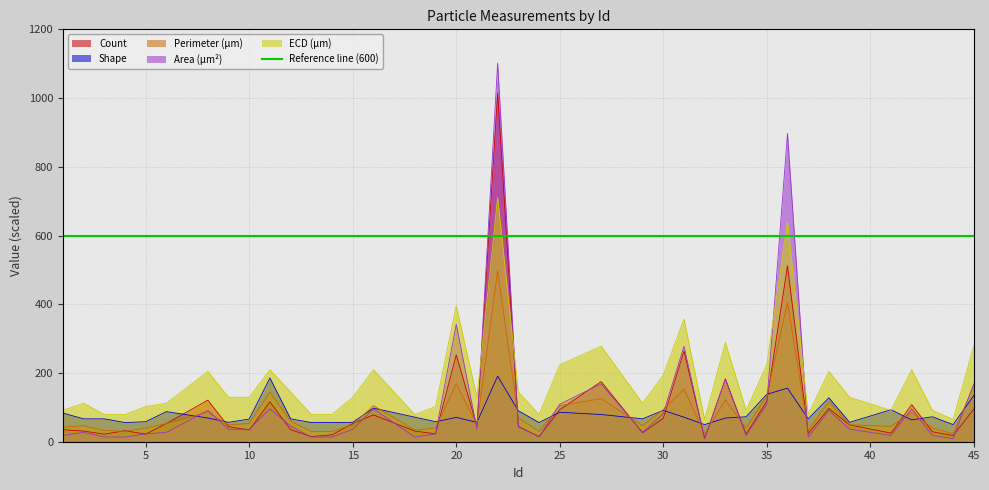

Reading left to right, list all the values displayed in this chart.

Count: 35.0	31.0	22.0	32.0	22.0	53.0	121.0	44.0	34.0	116.0	35.0	15.0	20.0	53.0	78.0	31.0	23.0	253.0	45.0	1015.0	44.0	15.0	93.0	175.0	26.0	68.0	264.0	9.0	183.0	22.0	118.0	512.0	24.0	97.0	49.0	25.0	108.0	29.0	18.0	95.0
Shape: 83.4	66.6	66.6	55.8	58.2	87.6	69.0	56.4	66.0	185.4	66.6	55.8	55.8	56.4	97.8	71.4	58.2	70.8	56.4	190.8	90.0	55.8	85.8	79.2	66.6	91.2	71.4	49.8	69.0	72.6	138.0	156.0	66.6	127.8	56.4	93.0	63.6	72.6	49.8	134.4
Perimeter (μm): 42.3	46.3	32.7	30.0	39.6	53.1	86.0	49.2	53.1	144.6	59.9	30.0	30.0	49.2	105.0	33.9	39.6	168.9	49.2	497.7	69.5	30.0	105.0	125.4	46.3	93.9	152.6	23.1	121.5	39.6	133.4	405.8	32.7	117.0	49.2	44.7	84.8	39.6	23.1	163.4
Area (μm²): 18.2	27.3	13.6	13.6	22.8	27.3	91.0	36.4	36.4	95.6	45.5	13.6	13.6	36.4	95.6	13.6	22.8	341.5	36.4	1101.8	45.5	13.6	109.3	168.4	27.3	82.0	277.7	9.1	182.1	18.2	109.3	896.9	13.6	91.0	36.4	18.2	95.6	18.2	9.1	168.4
ECD (μm): 91.3	111.8	79.1	79.1	102.1	111.8	204.4	129.2	129.2	209.4	144.5	79.1	79.1	129.2	209.4	79.1	102.1	395.6	129.2	710.6	144.5	79.1	223.8	277.9	111.8	193.8	356.8	64.6	289.0	91.3	223.8	641.2	79.1	204.4	129.2	91.3	209.4	91.3	64.6	277.9